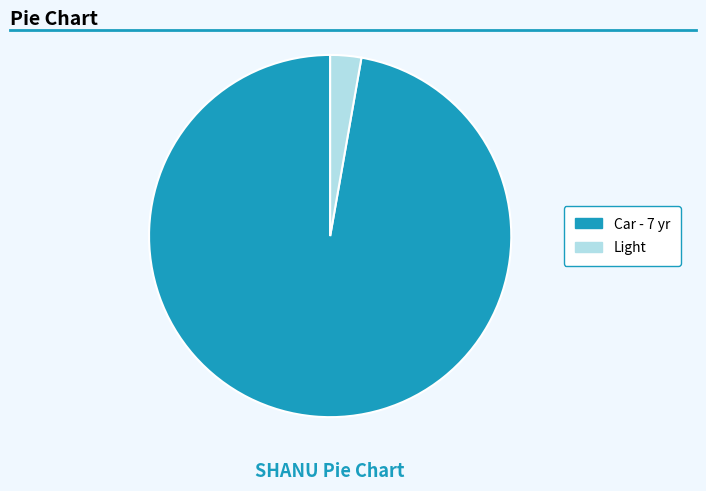

Which category accounts for the majority?

Car - 7 yr